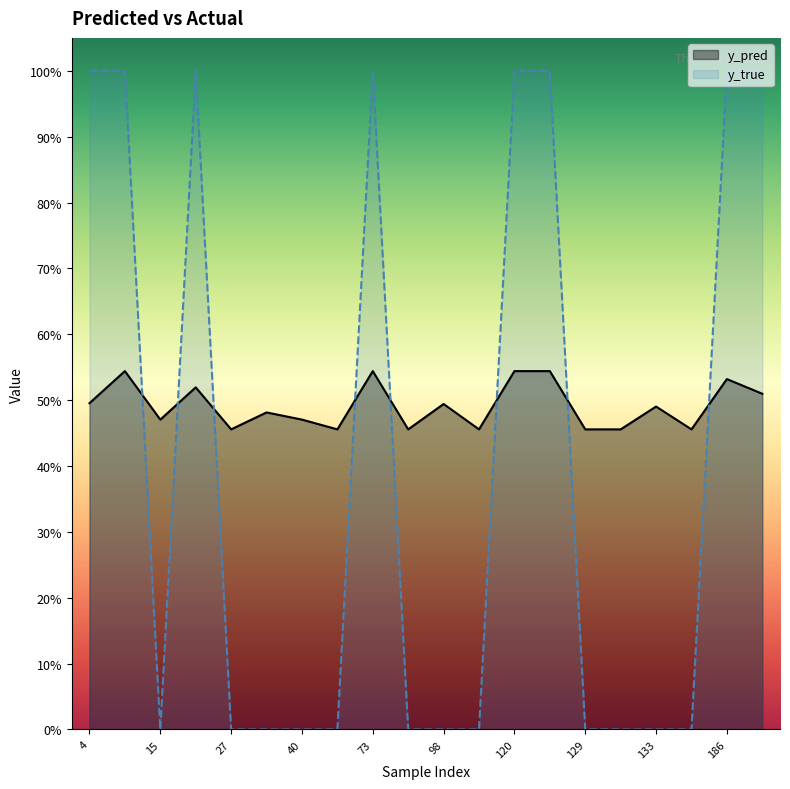

True or false: y_true has more than 2 points higher than both neighbors.

False